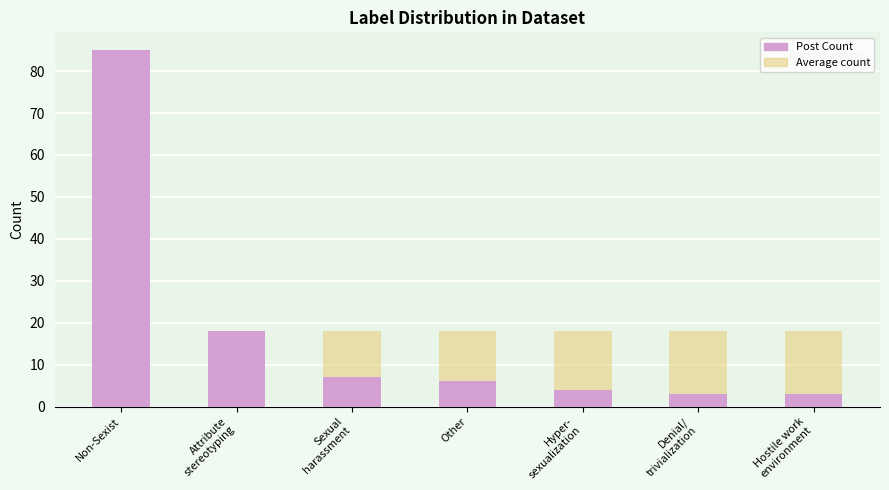

Is it true that Post Count equals 7 at Sexual
harassment?

True